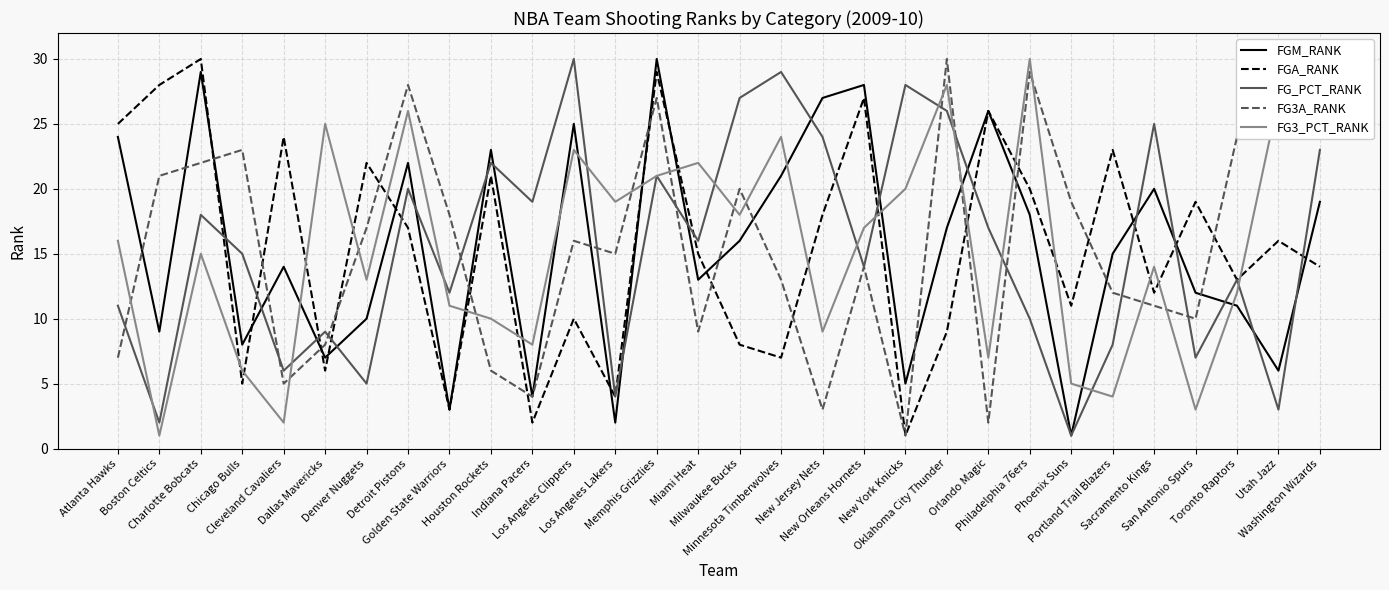

What is the difference between the second highest and minimum values in the FG_PCT_RANK series?

28